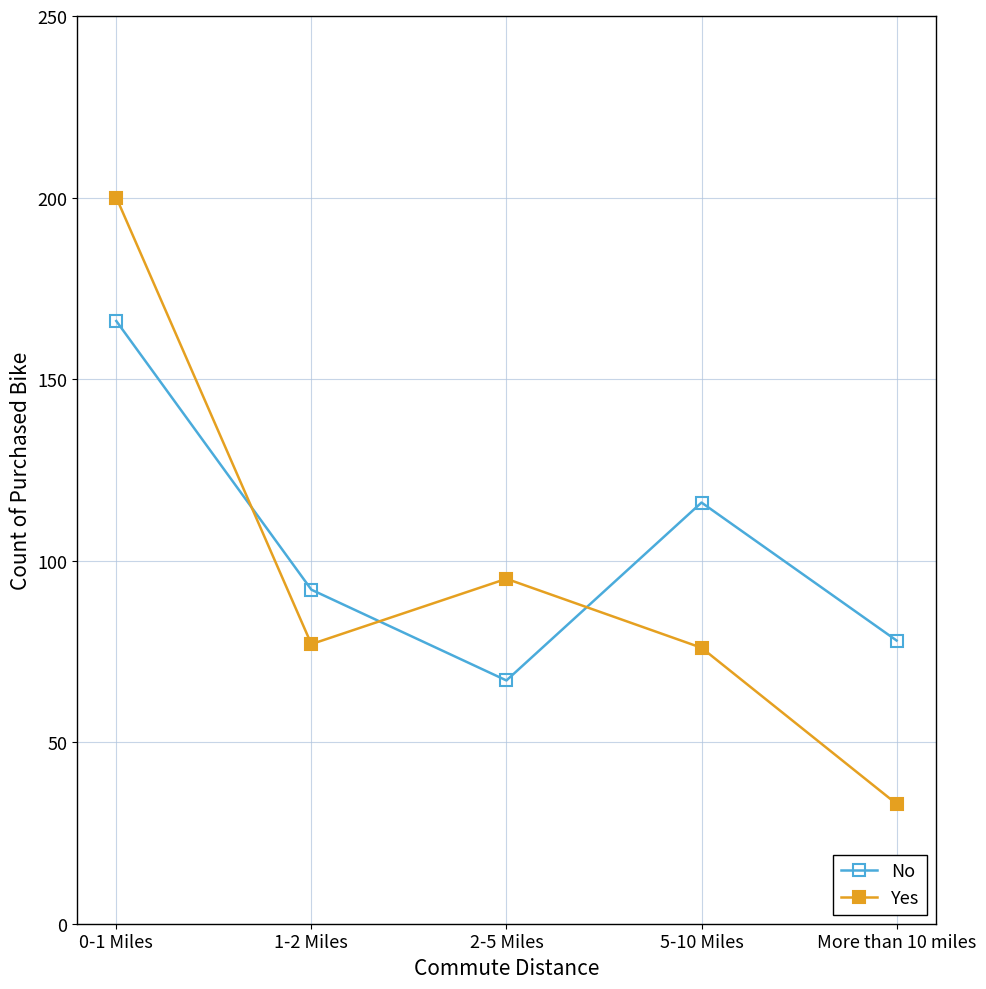

Where do No and Yes first cross each other?

0-1 Miles and 1-2 Miles